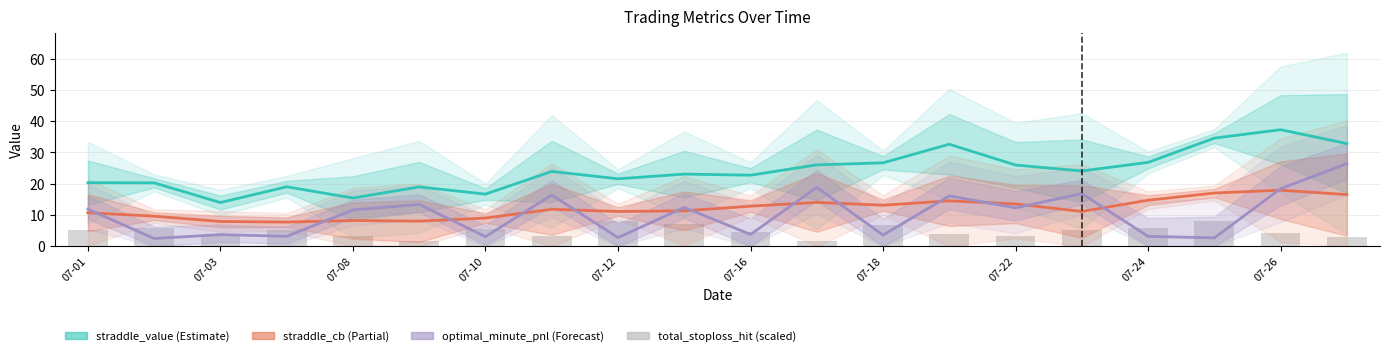

Count the number of data series in this chart.

4